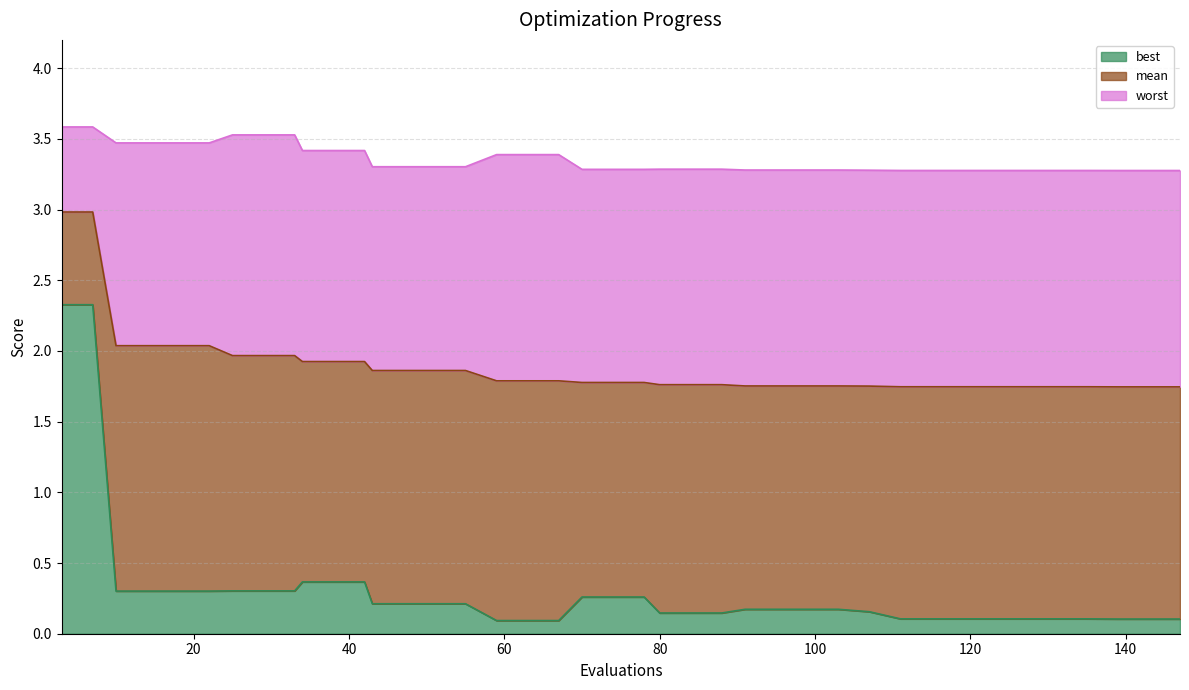

What is the minimum value for best?

0.1